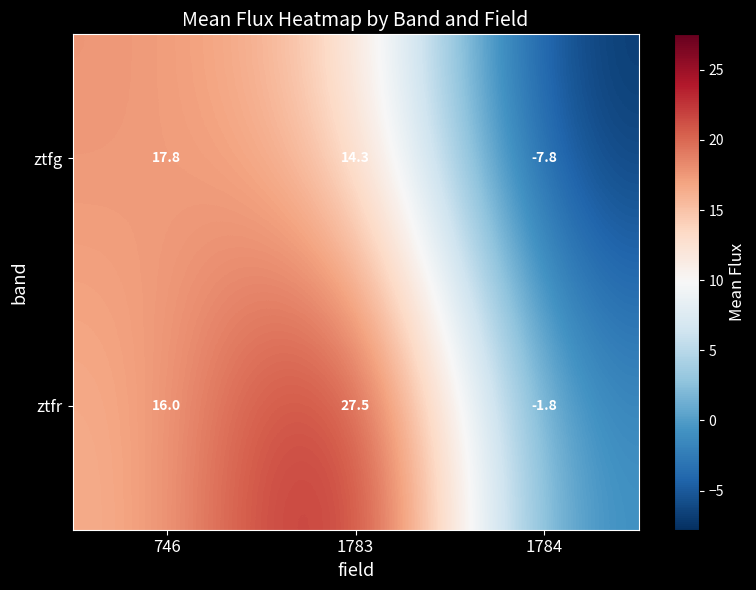

What is the sum of the ztfr values at 746 and 1784?

14.2